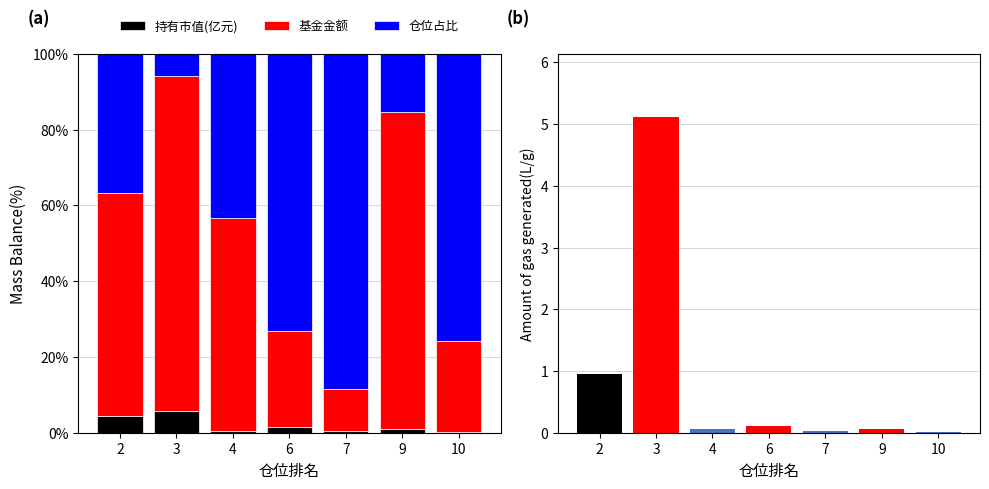

Is the value of 基金金额 at 9 greater than the value of 仓位占比 at 6?

Yes